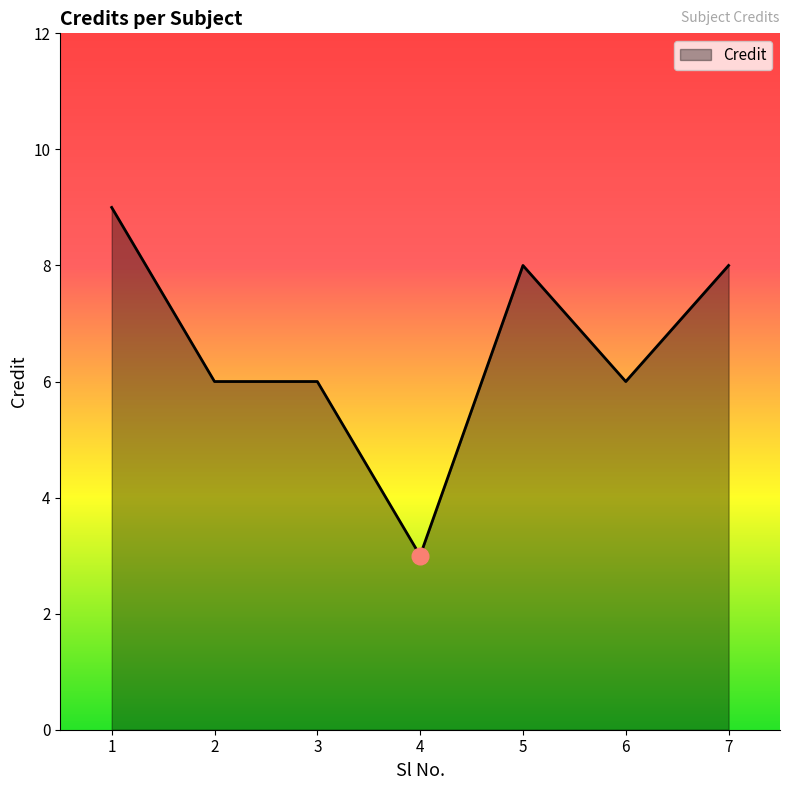

At which category does the chart reach its minimum across all series?

4